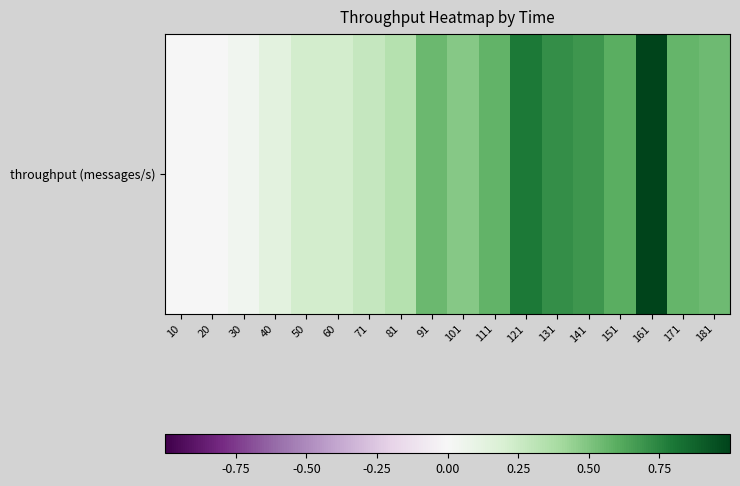

What is the maximum value shown in the chart?

1.0